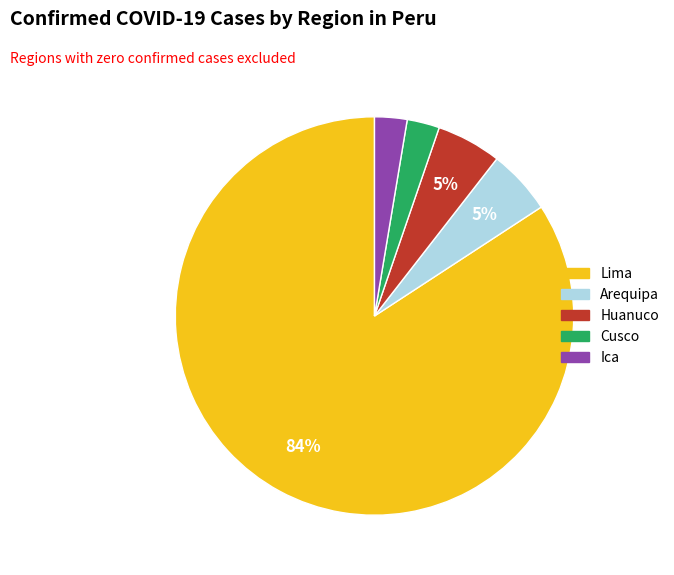

To the nearest percent, what is the average slice percentage?

20%